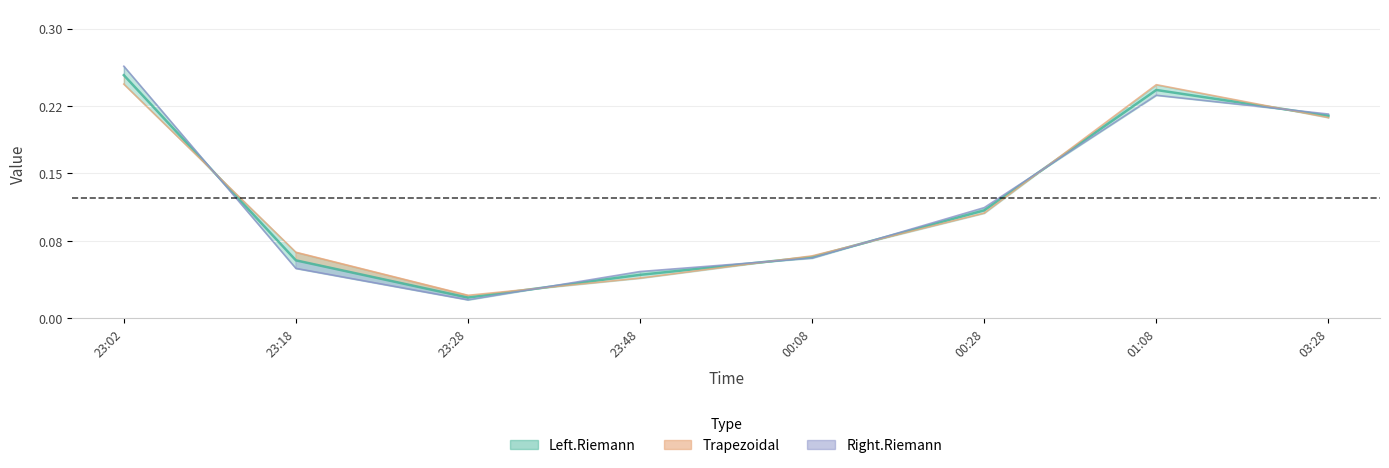

Count the number of categories in the chart.

8